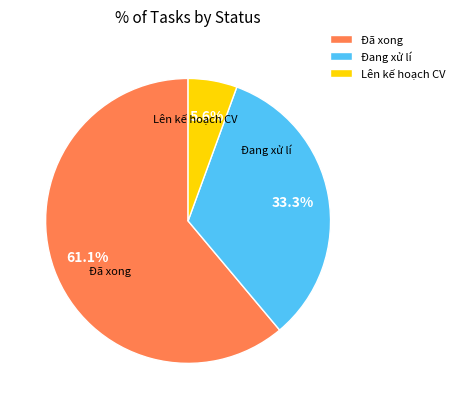

Does any single category account for the majority?

Yes